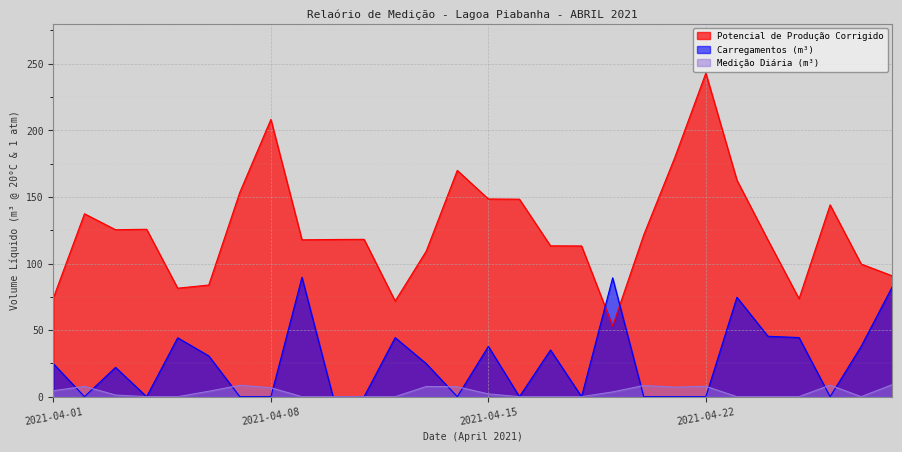

What is the difference between the maximum and minimum values in the Carregamentos (m³) series?

89.6